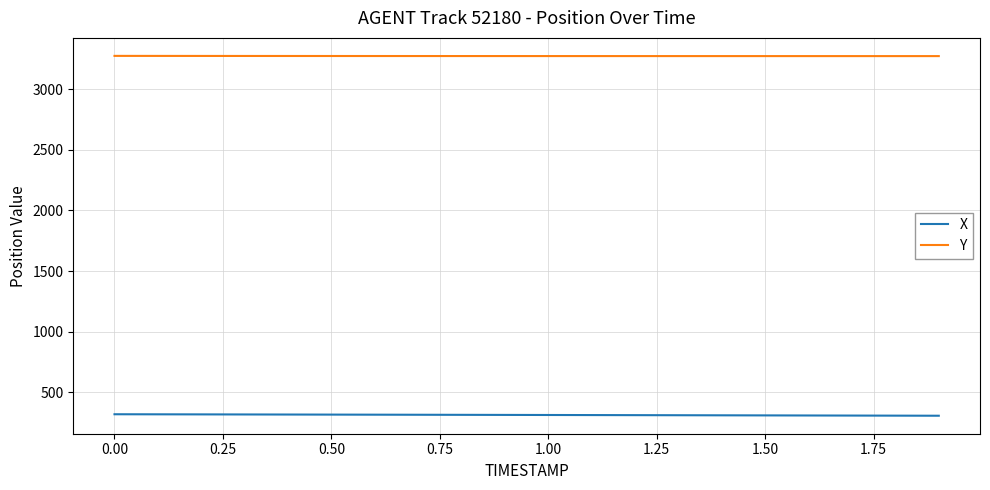

What are all the series names shown in the legend?

X, Y